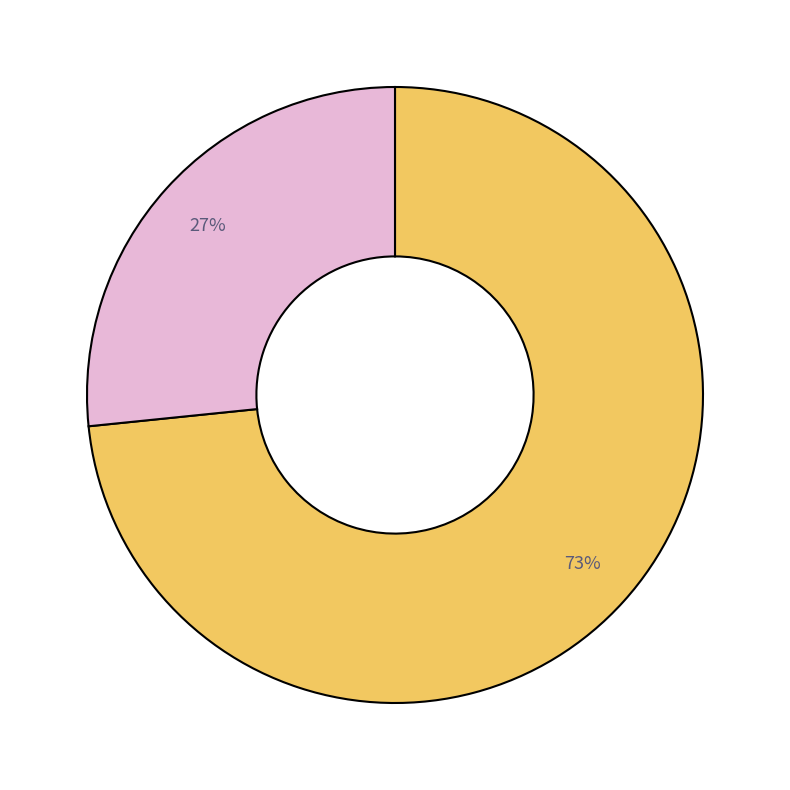

To the nearest percent, what is the average slice percentage?

50%